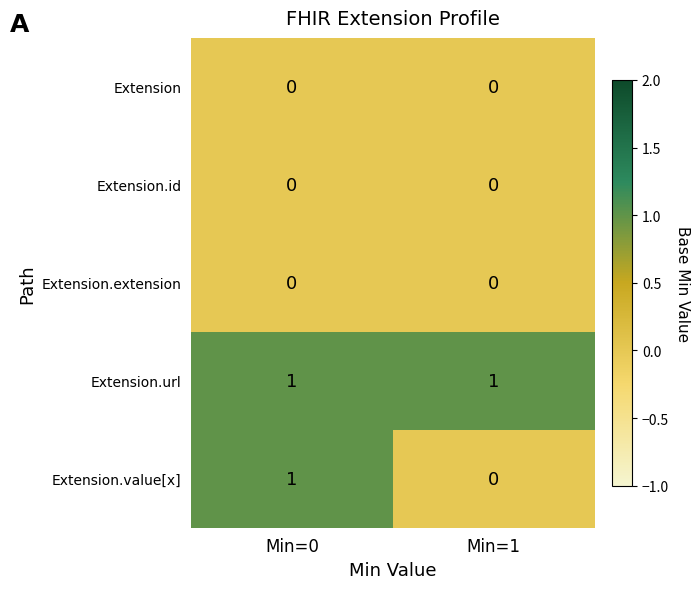

Rank the categories by Extension.value[x] value from lowest to highest.

Min=1, Min=0